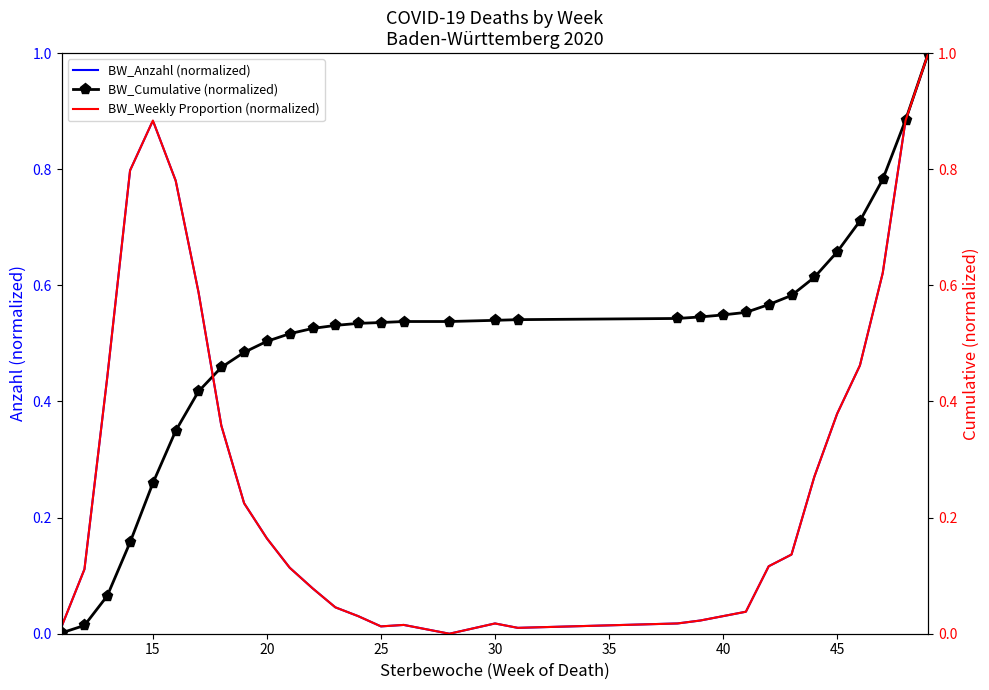

The value of BW_Anzahl (normalized) at 20 is 0.2. True or false?

False